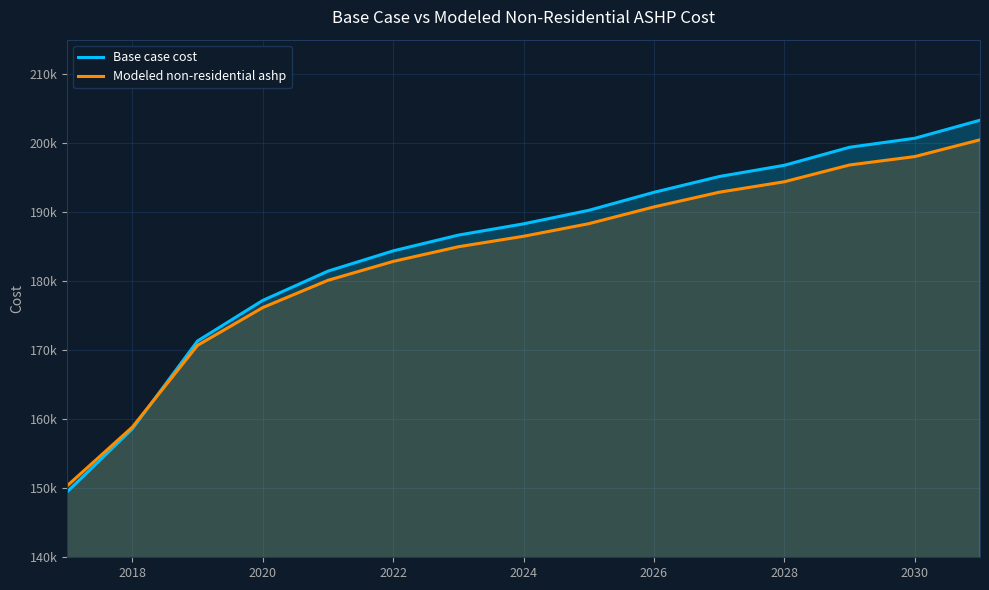

True or false: Base case cost has a value of 233680.5 at 2016.

False